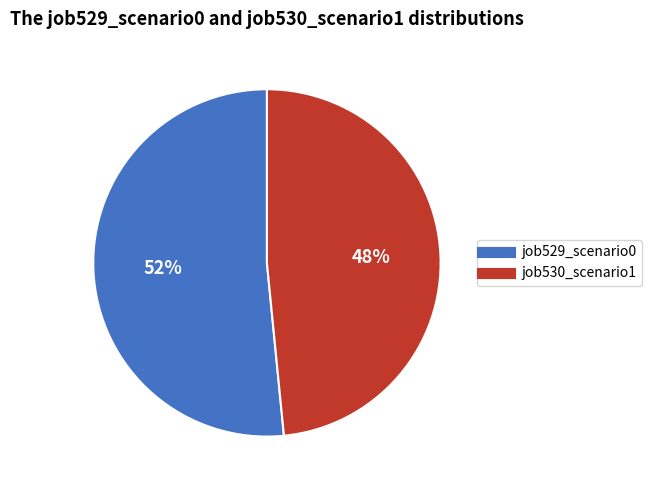

To the nearest percent, what is the average slice percentage?

50%